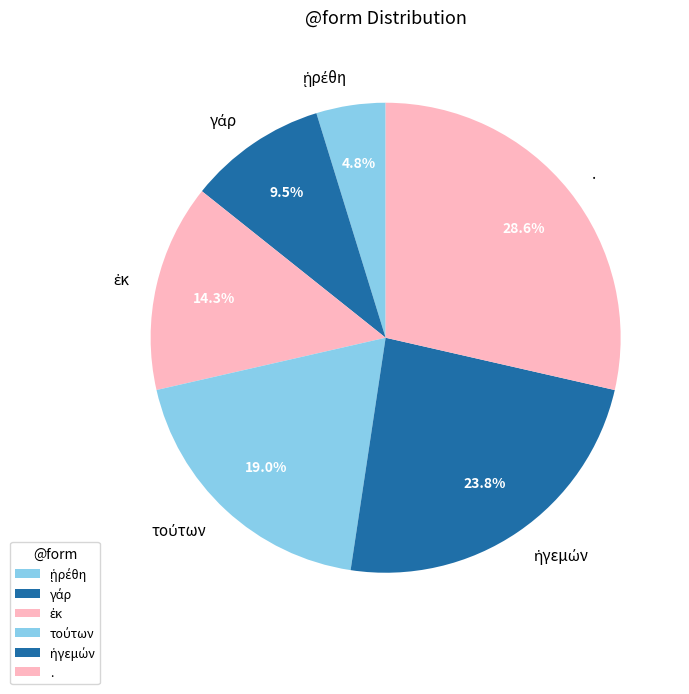

Is there a majority slice in this chart?

No